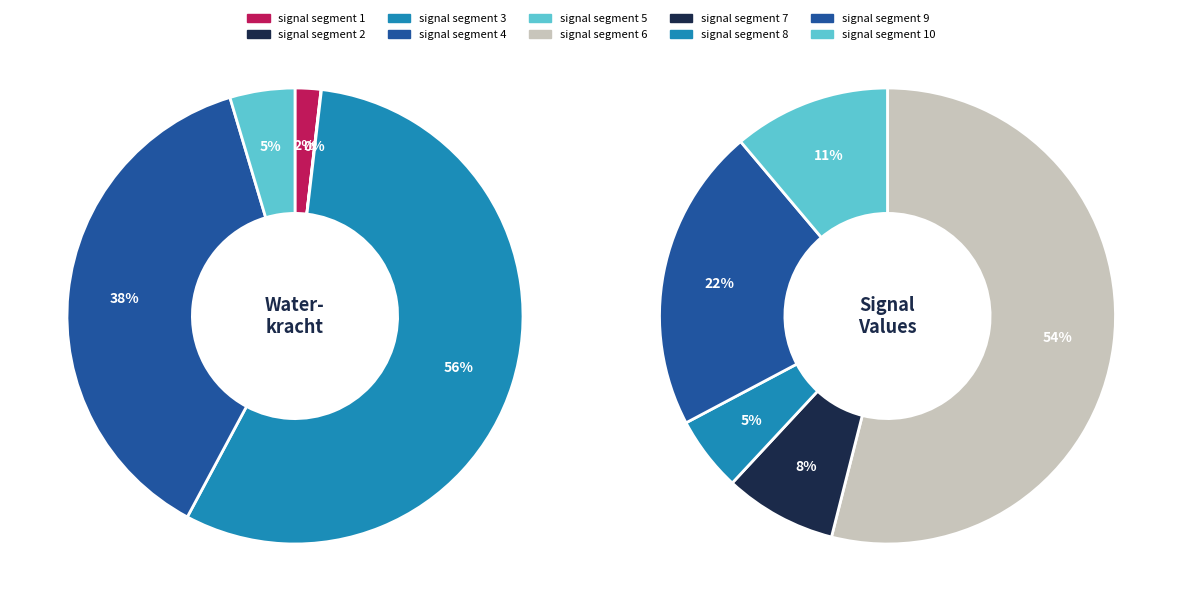

Which slice is the largest?

signal segment 6